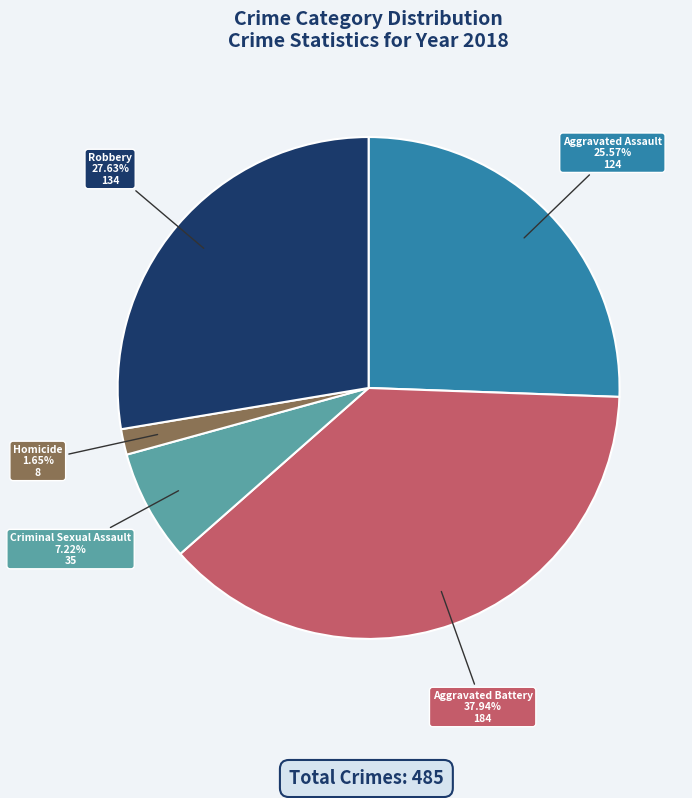

How many slices are in this pie chart?

5